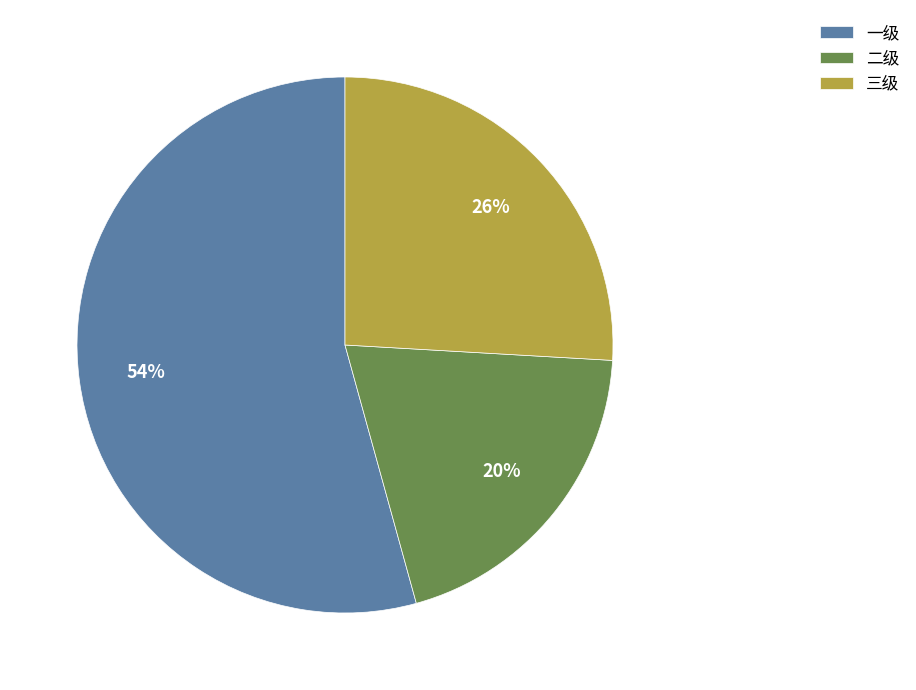

To the nearest percent, what percentage of the pie is 二级?

20%